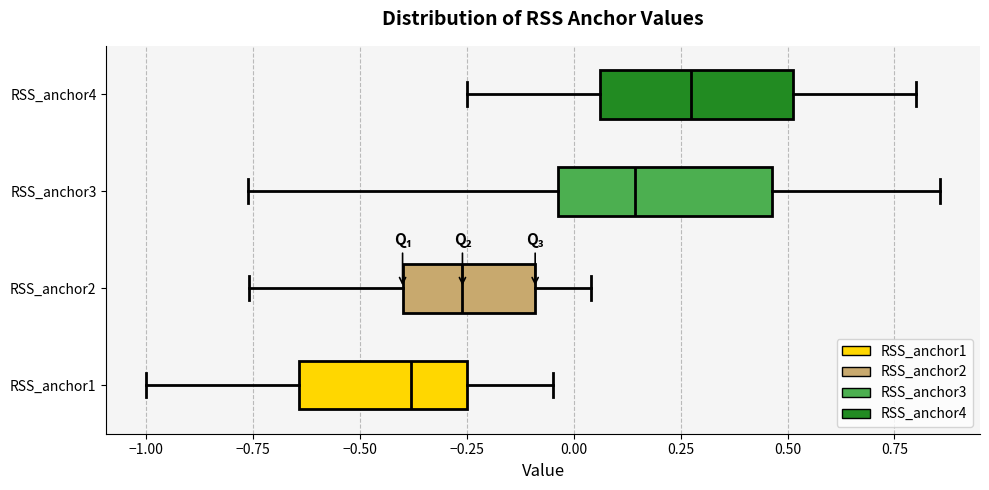

Reading bottom to top, transcribe this box plot: for each box, give where its median line is, the range the box spans, and where its two whiskers end, as read against the x-axis. The values are not printed on the chart, so give them approximately, as read against the axis.

RSS_anchor1: median -0.40, box -0.65 to -0.25, whiskers -1.00 to -0.05
RSS_anchor2: median -0.25, box -0.40 to -0.10, whiskers -0.75 to 0.05
RSS_anchor3: median 0.15, box -0.05 to 0.45, whiskers -0.75 to 0.85
RSS_anchor4: median 0.30, box 0.05 to 0.50, whiskers -0.25 to 0.80